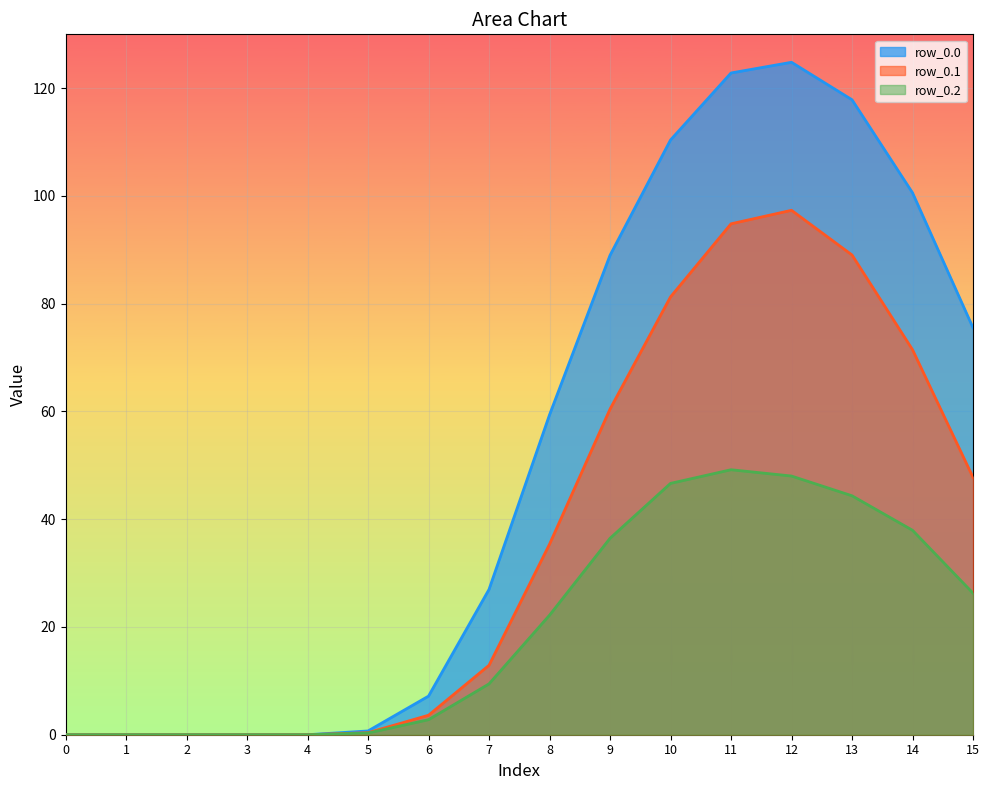

What are all the series names shown in the legend?

row_0.0, row_0.1, row_0.2